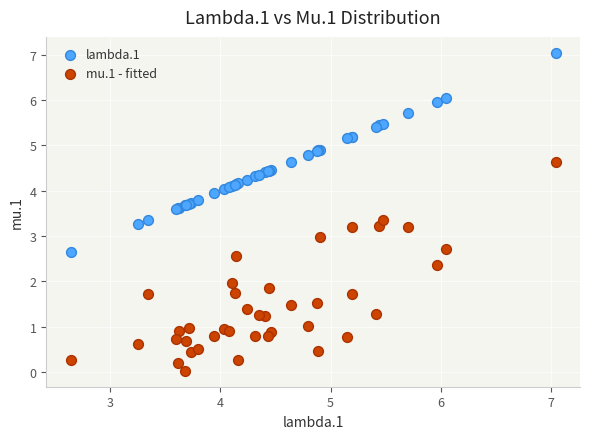

What are all the series names shown in the legend?

lambda.1, mu.1 - fitted